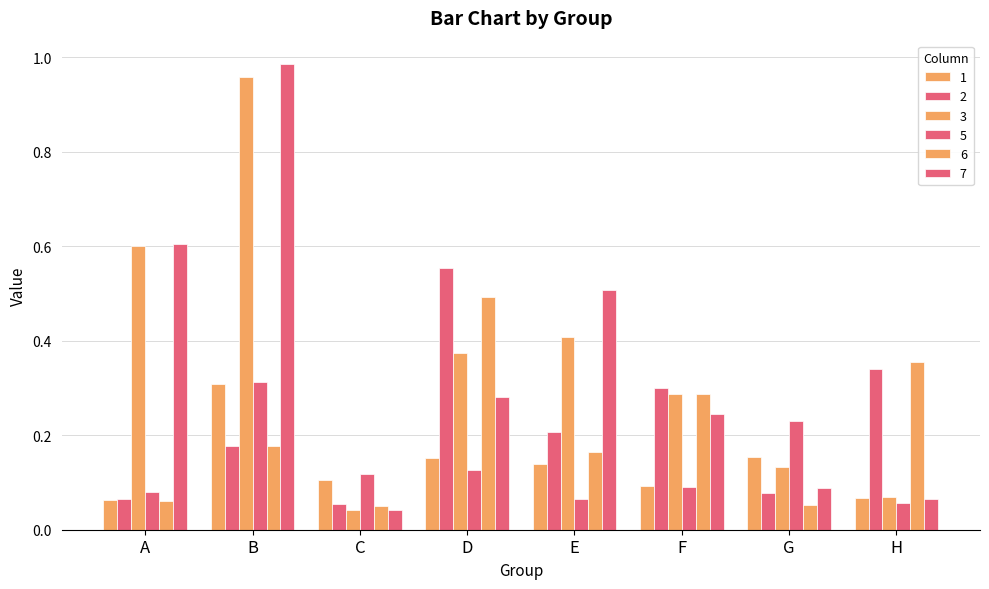

What is the difference between the 2 values at F and D?

0.3